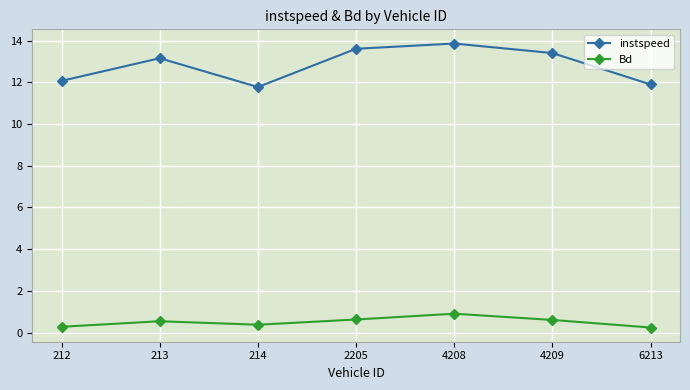

True or false: instspeed has a value of 6.0 at 214.

False